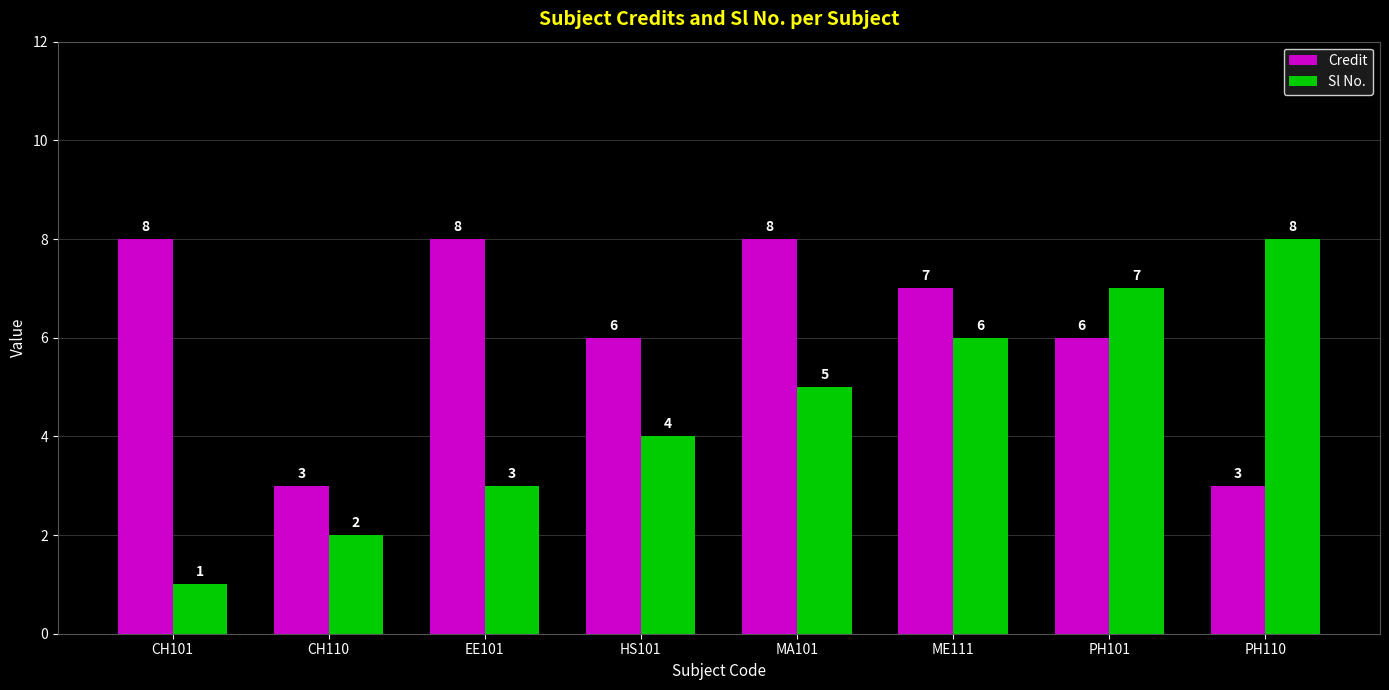

How many data points in Sl No. are less than 5?

4